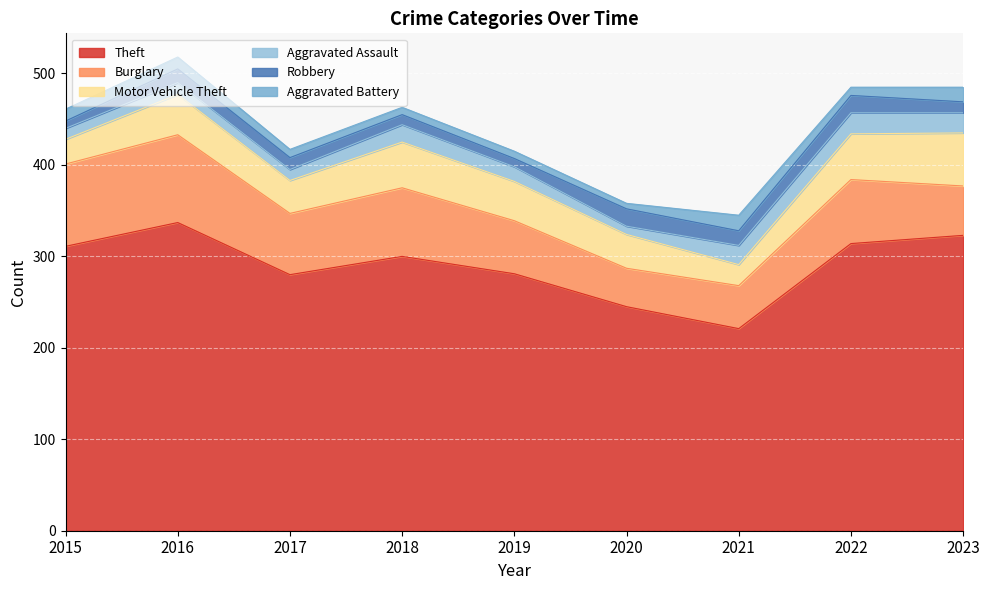

What is the approximate value of Burglary at 2021, to the nearest 5?

45